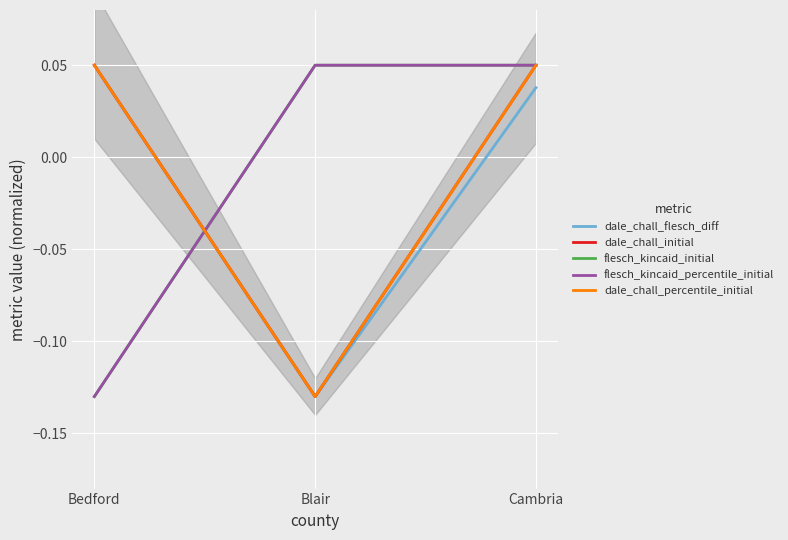

True or false: dale_chall_percentile_initial has a value of 0.0 at Bedford.

True